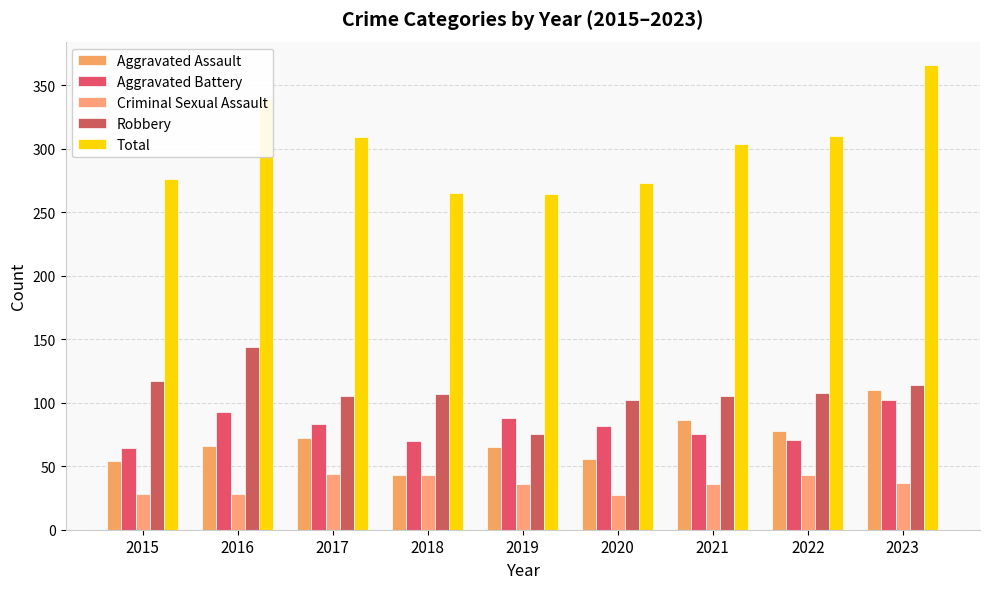

Which series has the largest range (max minus min)?

Total